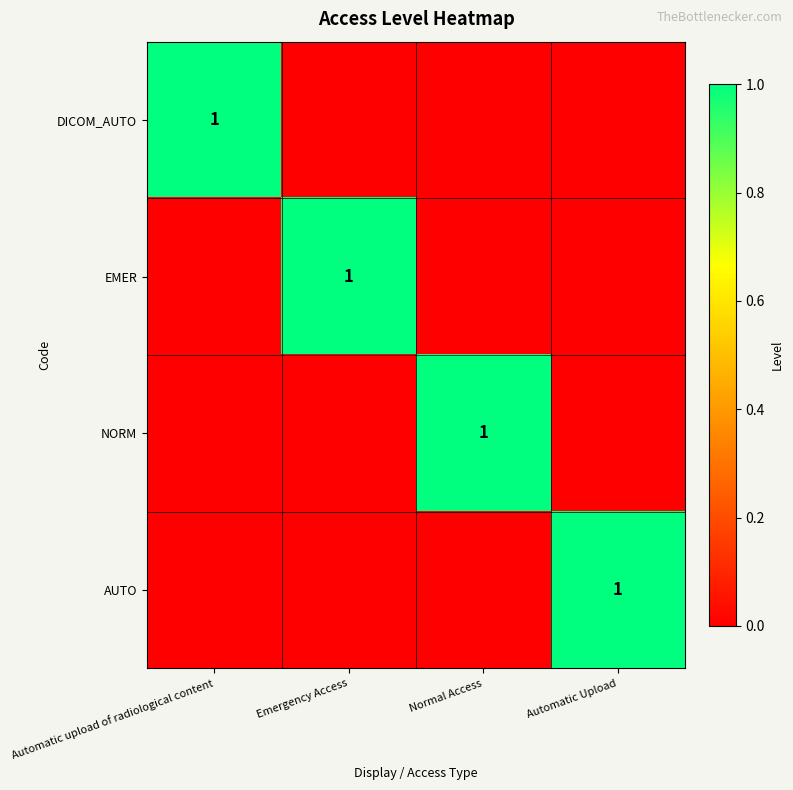

At which label is DICOM_AUTO closest to 0?

Emergency Access